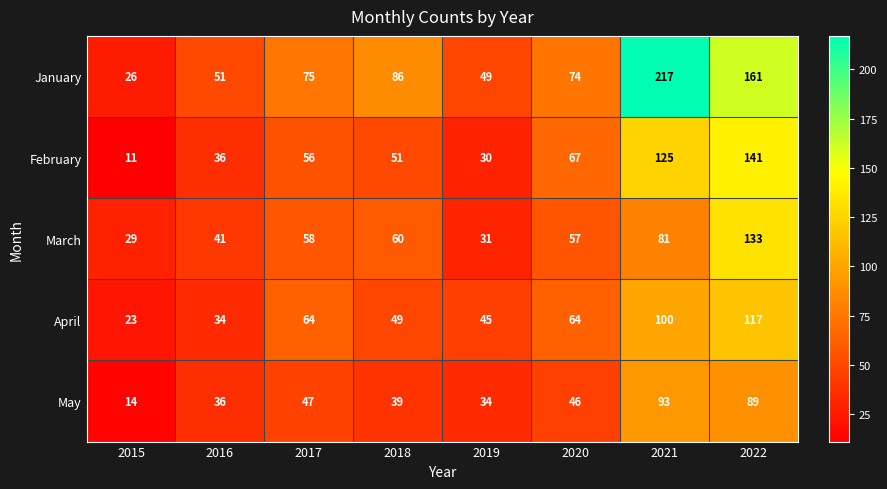

What is the average value of the March series?

61